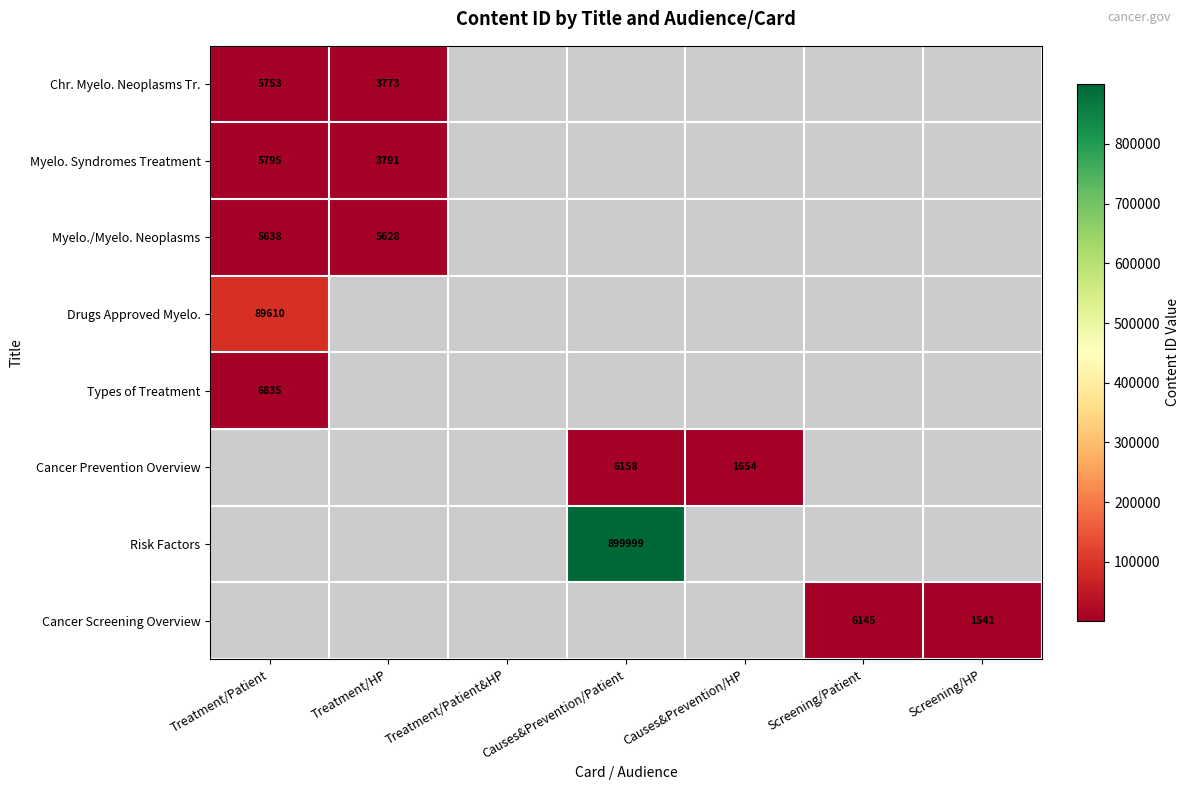

The value of Types of Treatment at Treatment/Patient is 3669. True or false?

False